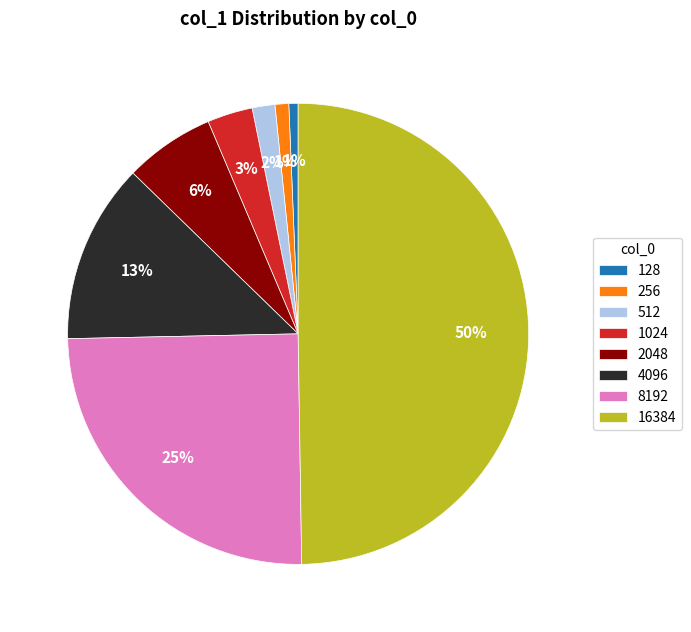

How many slices are in this pie chart?

8